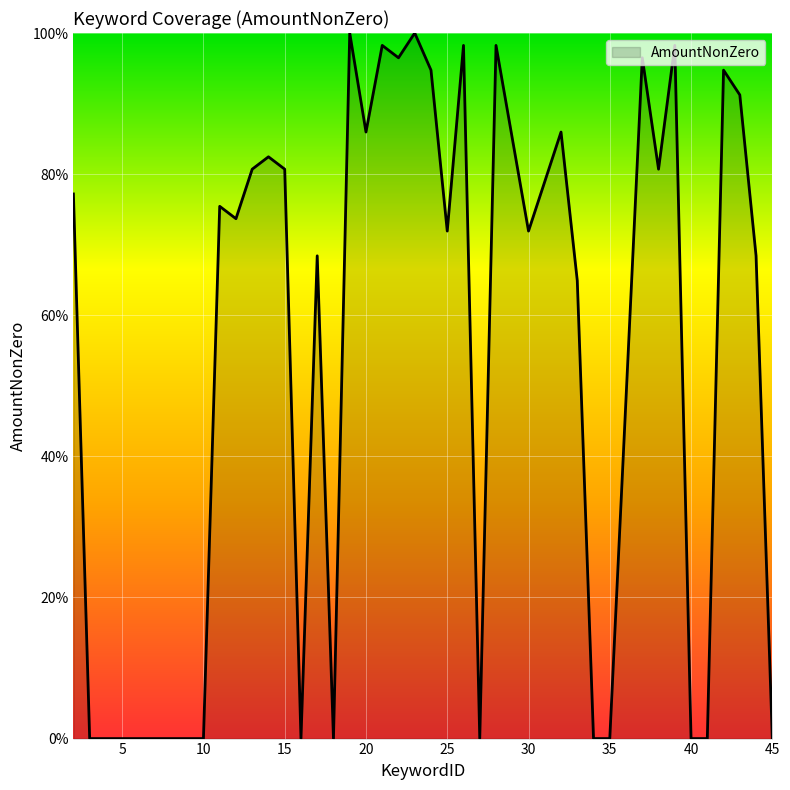

Does the chart have visible grid lines?

Yes